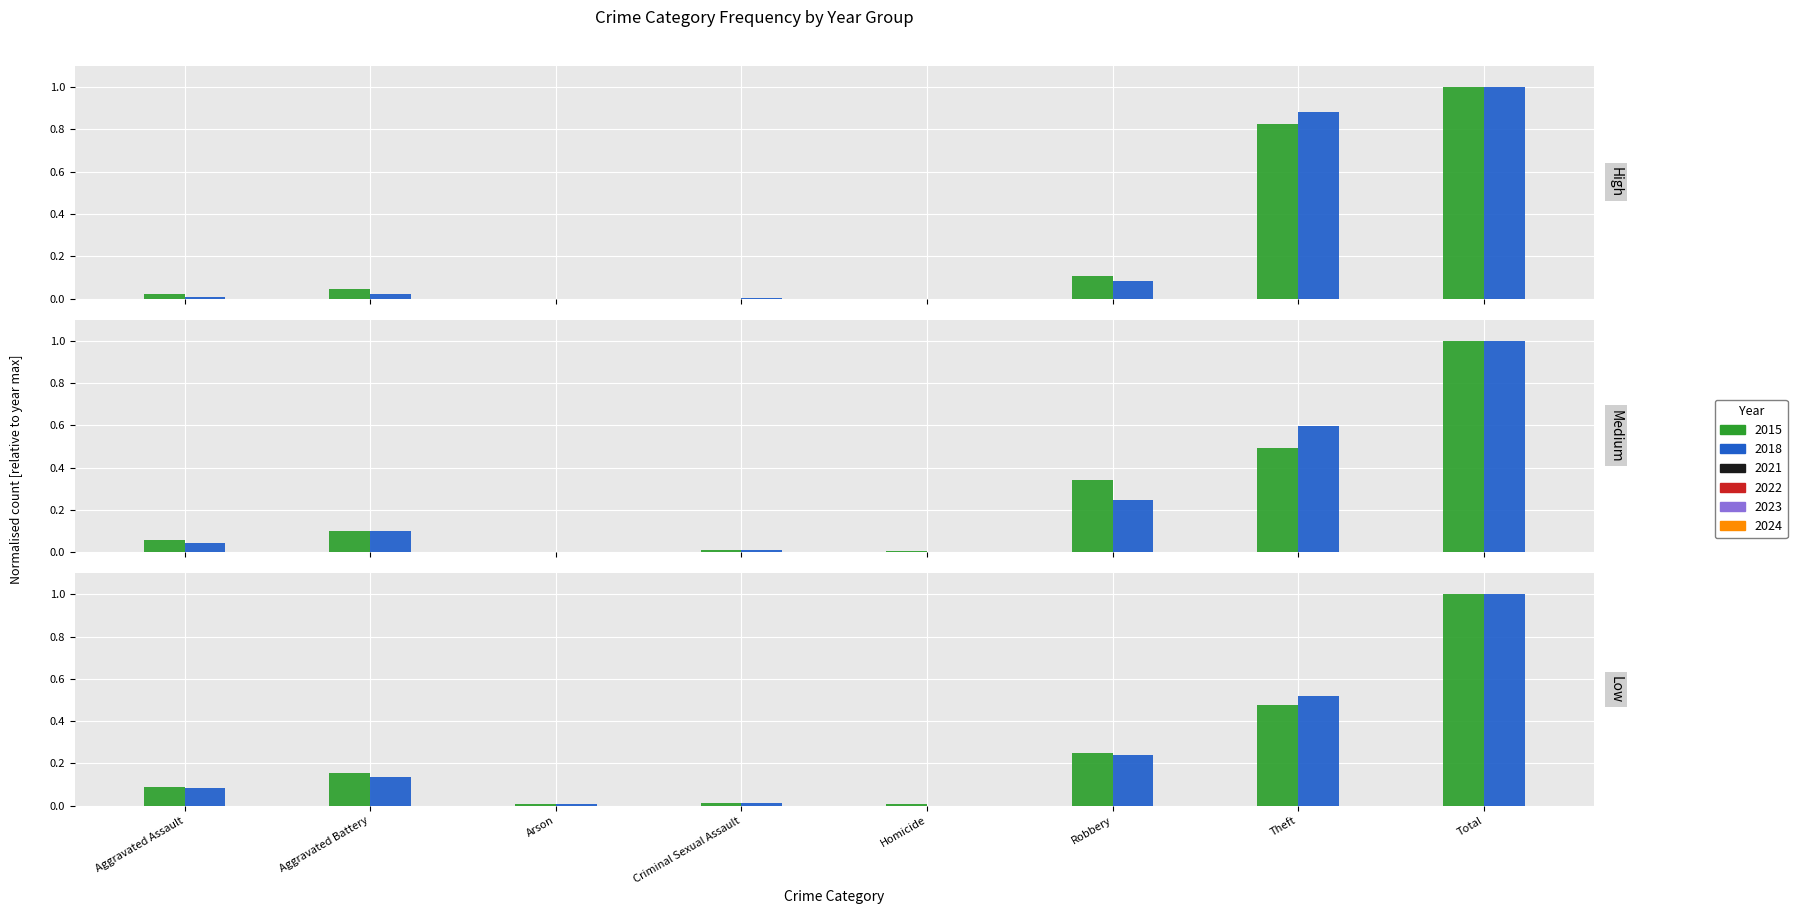

Is the value of 2018 at Arson greater than the value of 2021 at Arson?

No